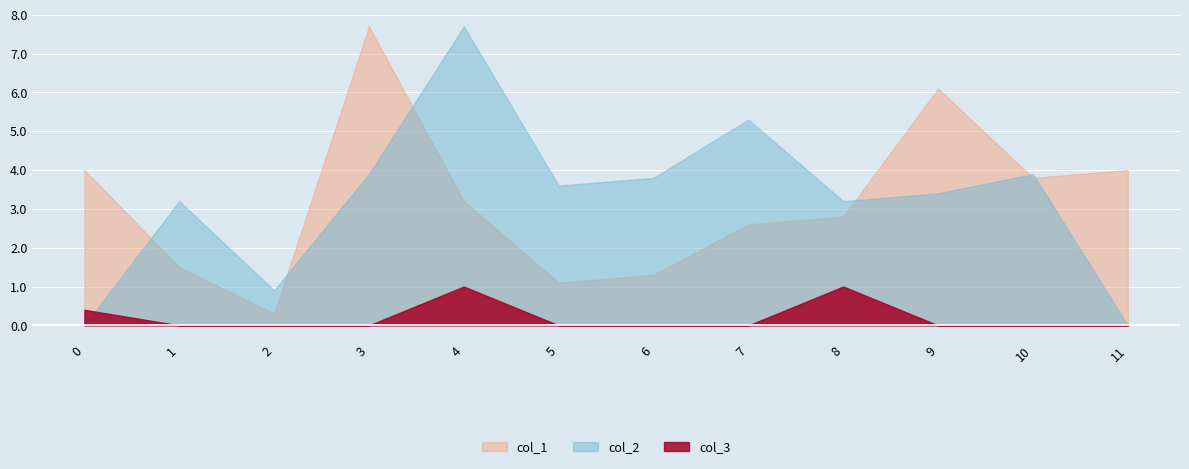

Count the number of categories in the chart.

12